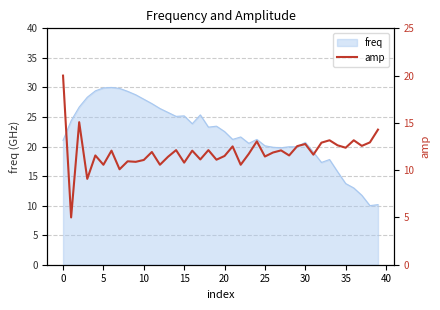

How many lines are shown in the chart?

1